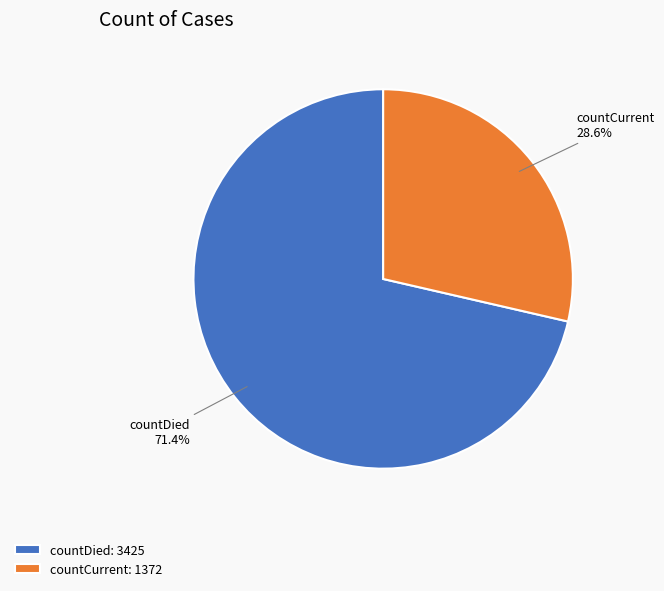

How many segments does this pie chart have?

2